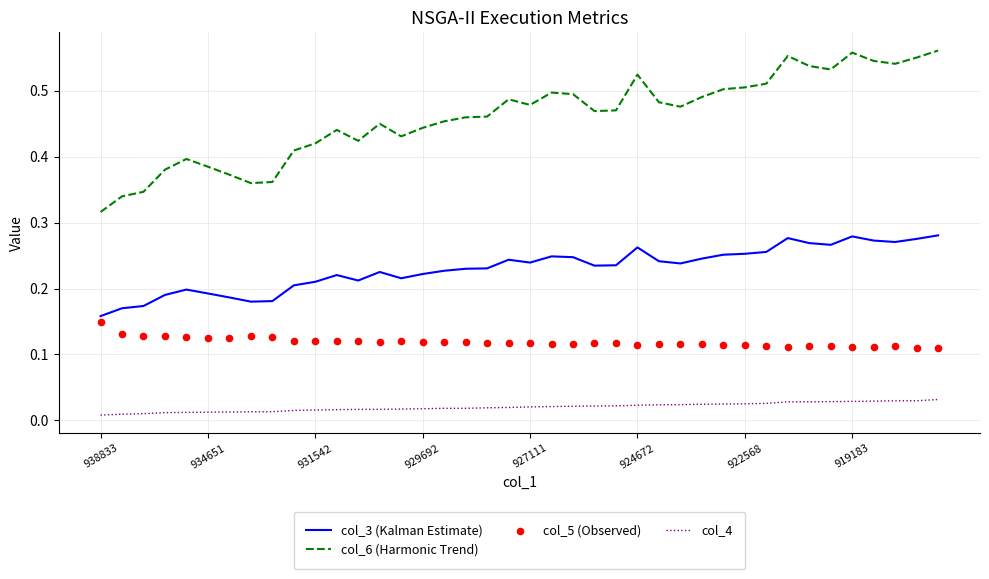

Which series has the largest Y range (max minus min)?

col_6 (Harmonic Trend)